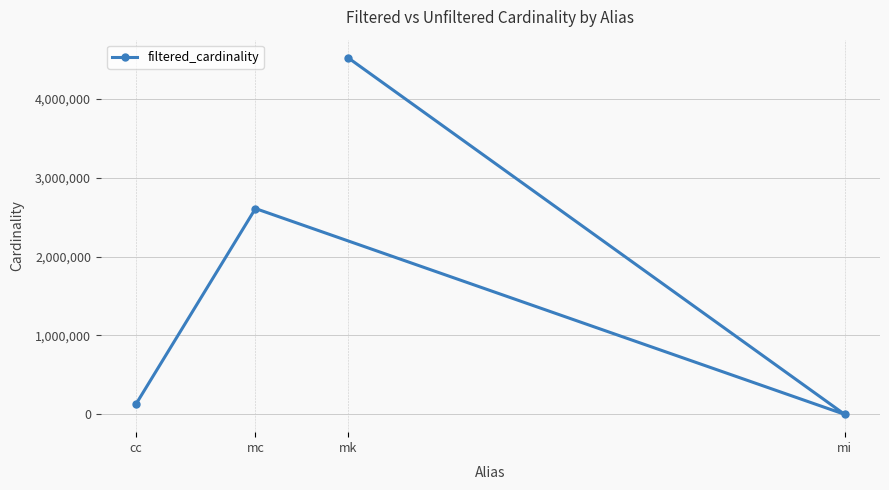

Which has a higher value, mi or cc?

cc